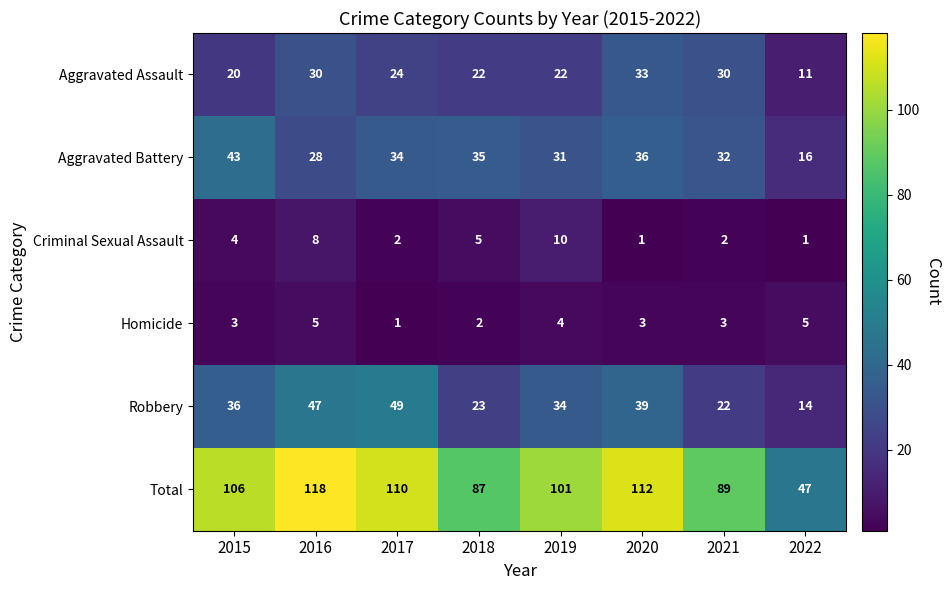

Which category has the highest value across all series?

2016